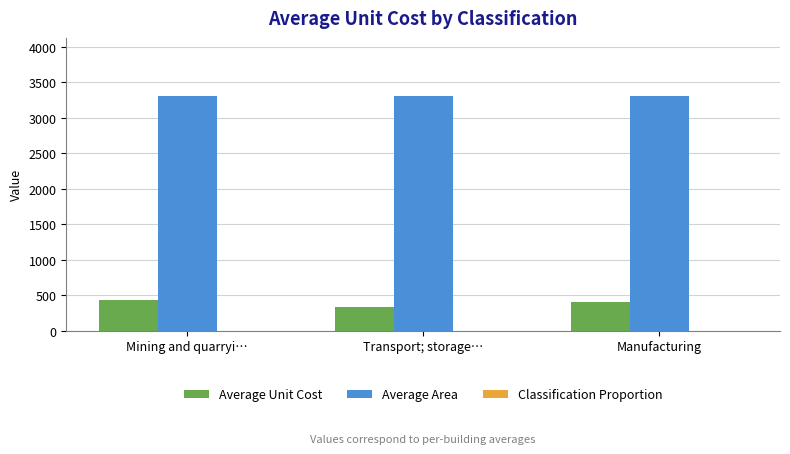

Which series has the largest range (max minus min)?

Average Unit Cost